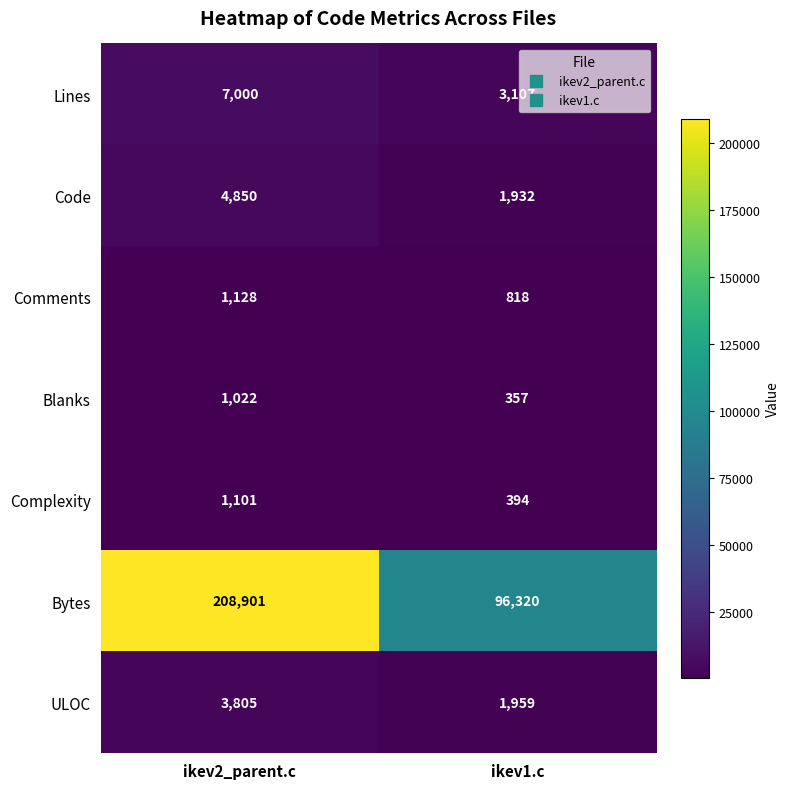

At which label is Complexity closest to 747?

ikev1.c